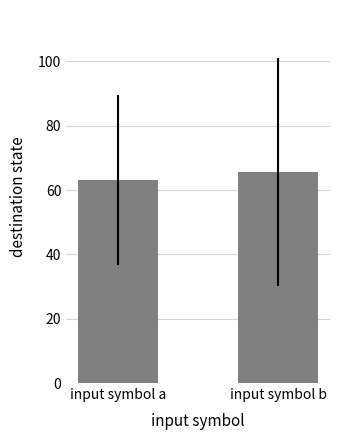

Rank the categories by value from lowest to highest.

input symbol a, input symbol b